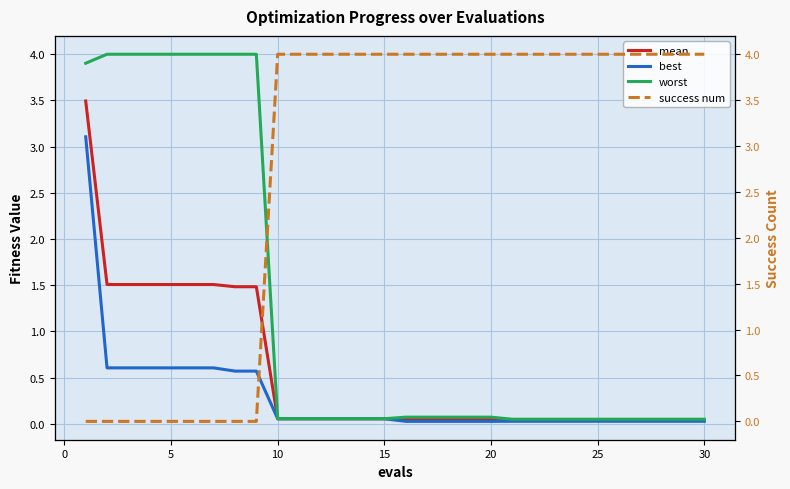

What is the average value of the mean series?

0.5